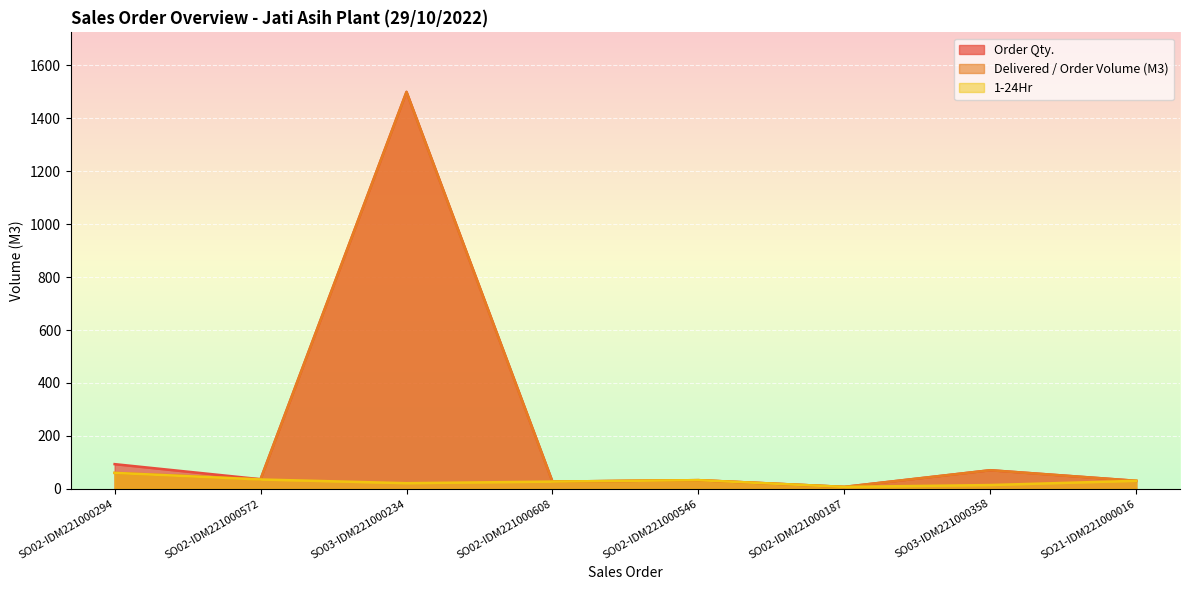

What position from the right is SO02-IDM221000187?

3